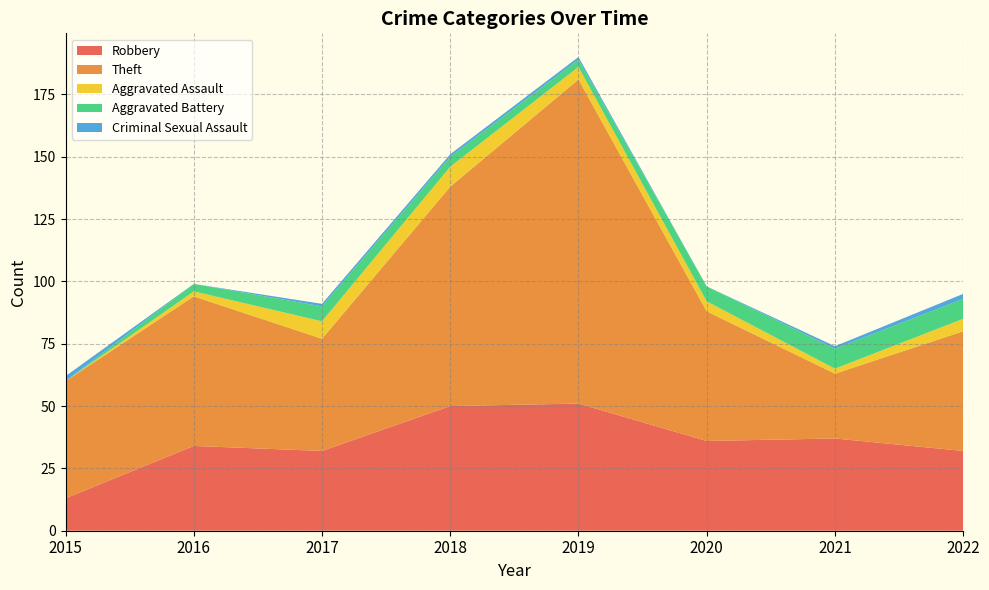

Reading left to right, list all the values displayed in this chart.

Robbery: 2015=13	2016=34	2017=32	2018=50	2019=51	2020=36	2021=37	2022=32
Theft: 2015=47	2016=60	2017=45	2018=88	2019=130	2020=52	2021=26	2022=48
Aggravated Assault: 2015=0	2016=2	2017=7	2018=8	2019=5	2020=4	2021=2	2022=5
Aggravated Battery: 2015=0	2016=3	2017=6	2018=4	2019=3	2020=6	2021=8	2022=8
Criminal Sexual Assault: 2015=2	2016=0	2017=1	2018=1	2019=1	2020=0	2021=1	2022=2